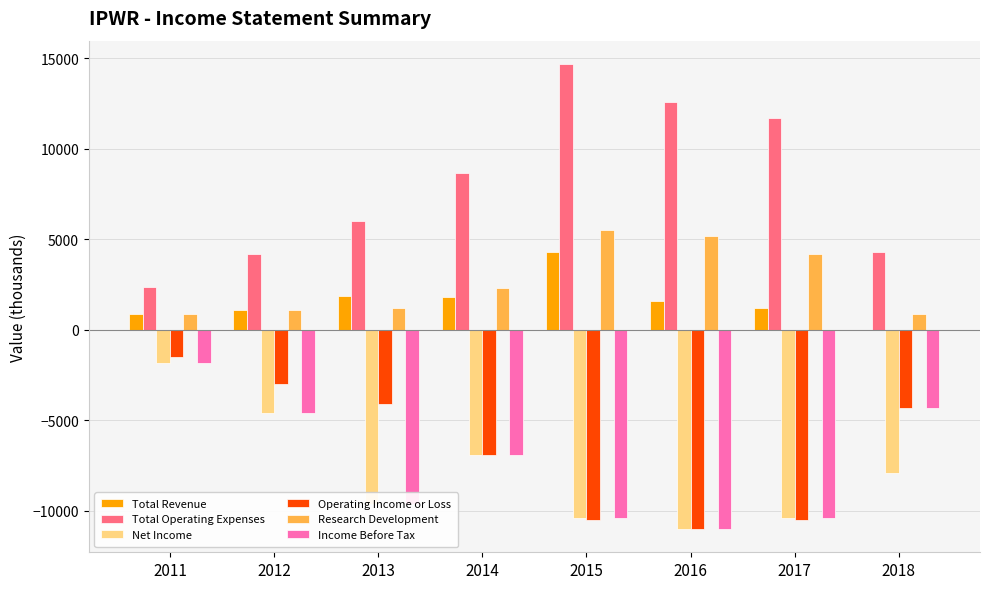

How many data points in Net Income are above -7900?

3